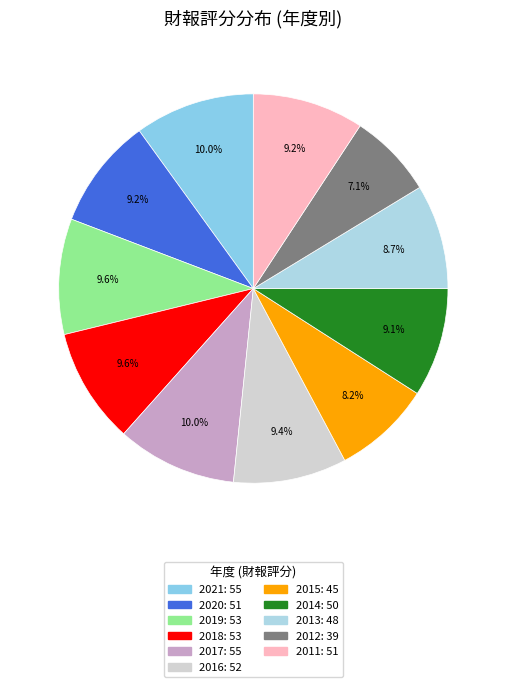

Do 2018 and 2011 together represent more than half of the pie?

No